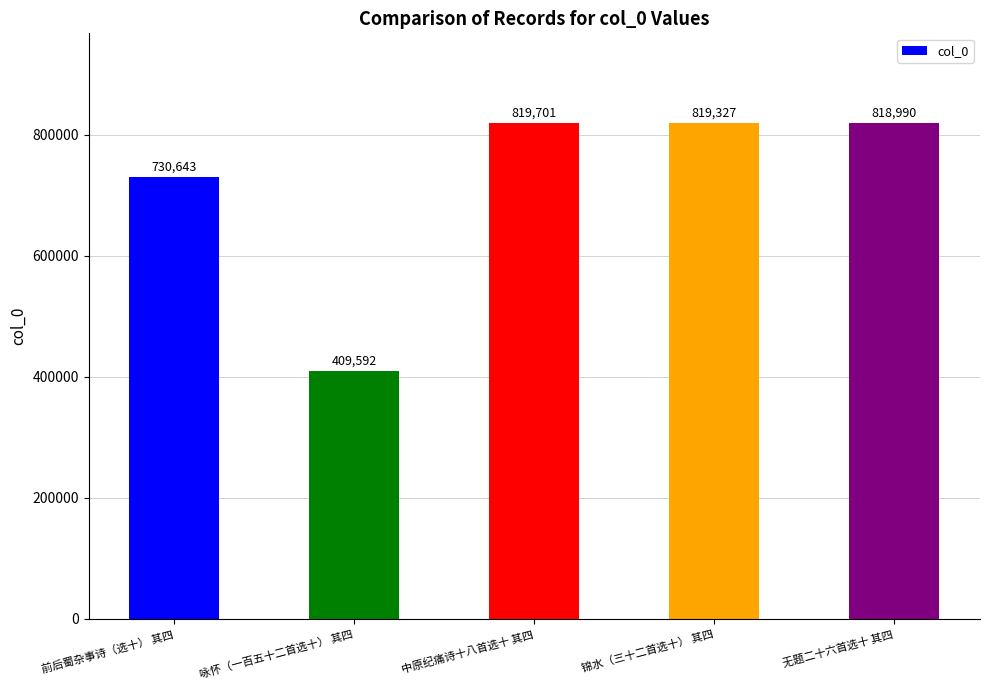

How many series are shown in this chart?

1